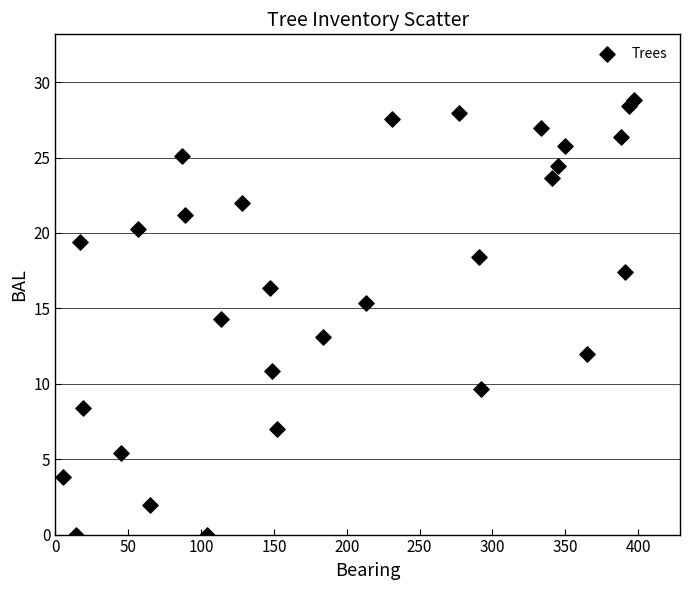

What is the range of Y values (max minus min)?

28.8